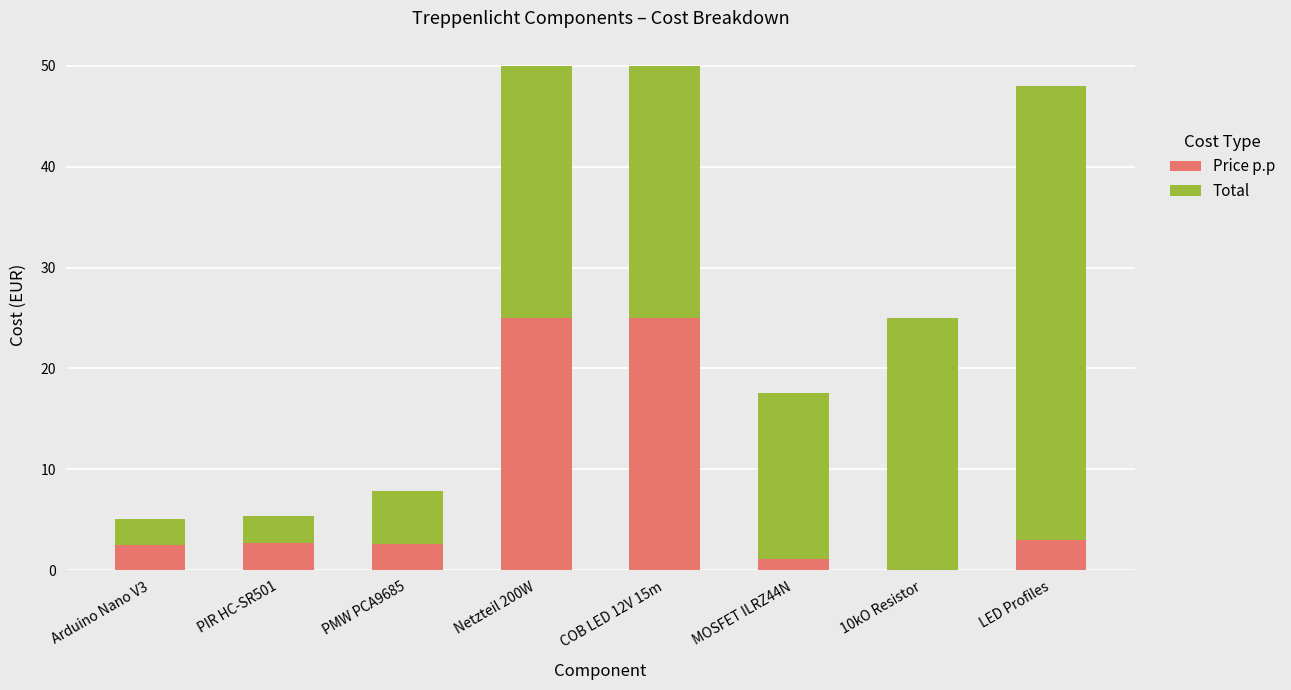

What is the approximate value of Price p.p at MOSFET ILRZ44N?

1.1